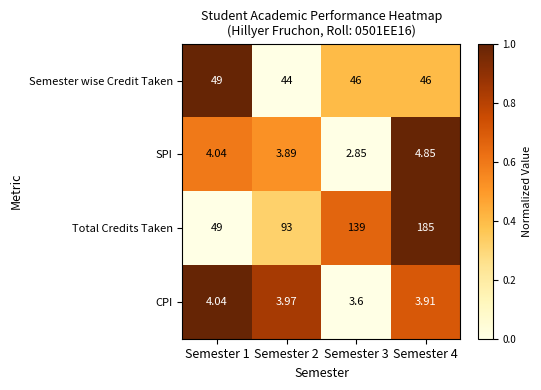

Which series has the largest total across all categories?

Total Credits Taken